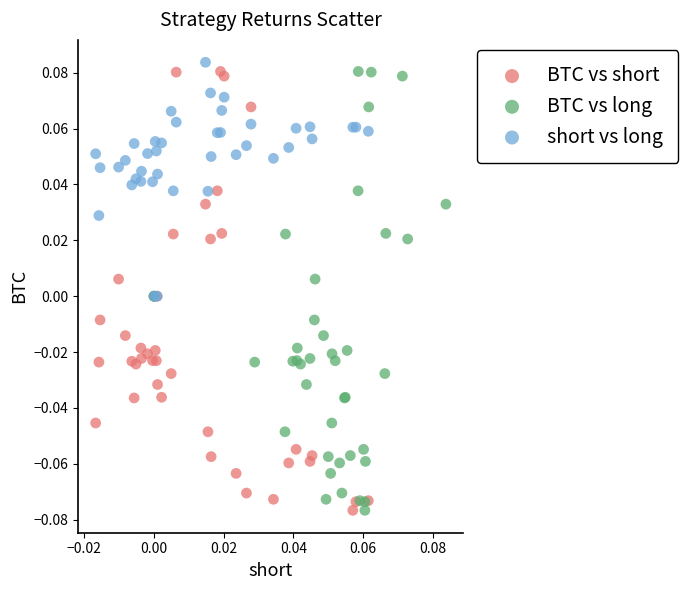

What are all the series names shown in the legend?

BTC vs short, BTC vs long, short vs long